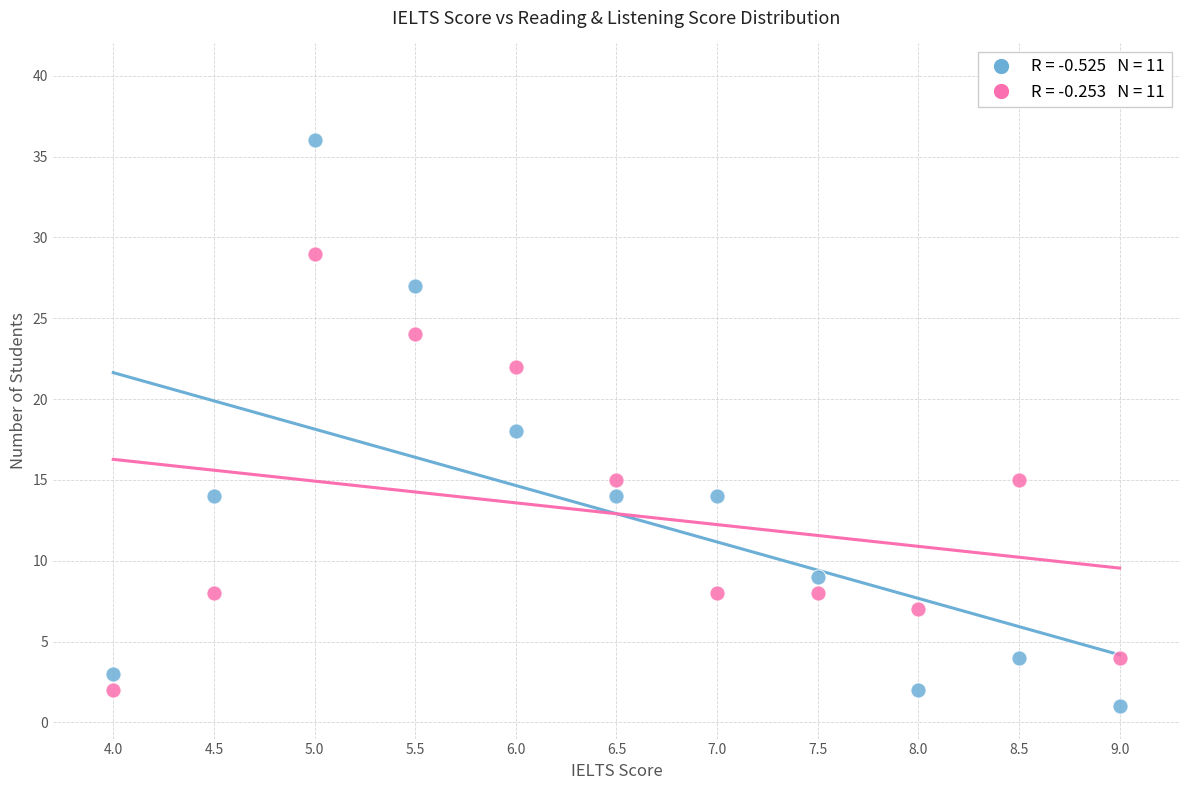

Across all data points, what is the range of Y values (max minus min)?

35